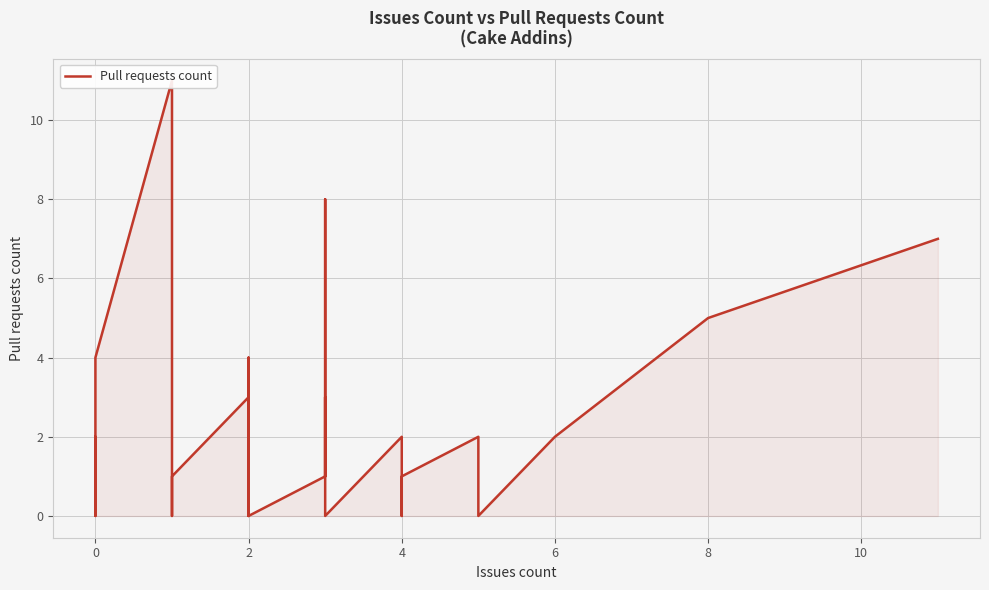

The chart shows a value of 5 at 2. True or false?

False